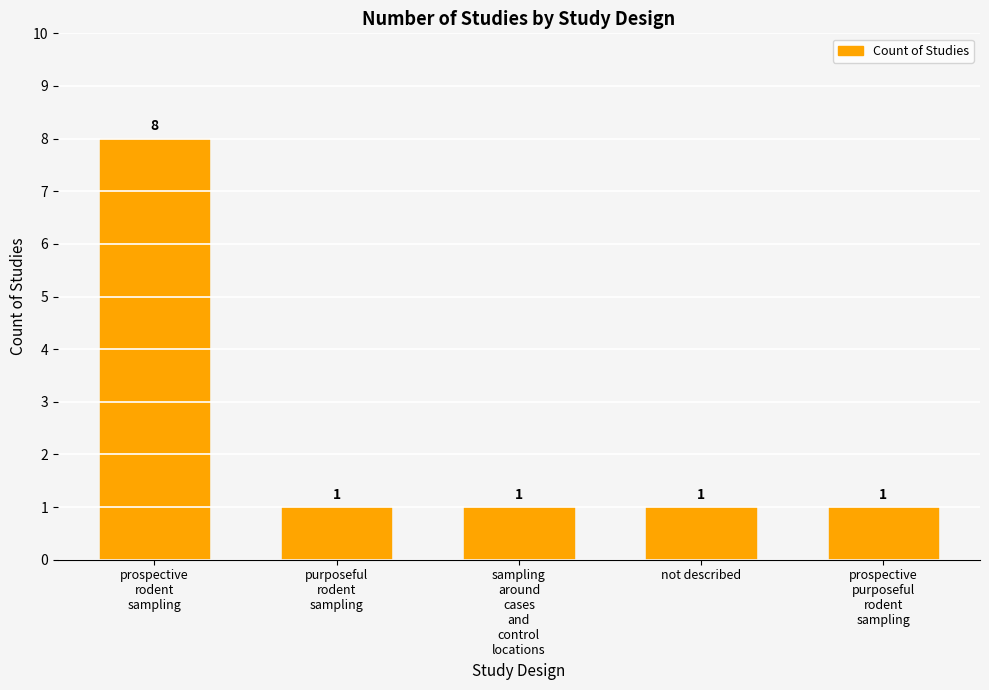

What is the change in value from prospective
rodent
sampling to prospective
purposeful
rodent
sampling?

-7